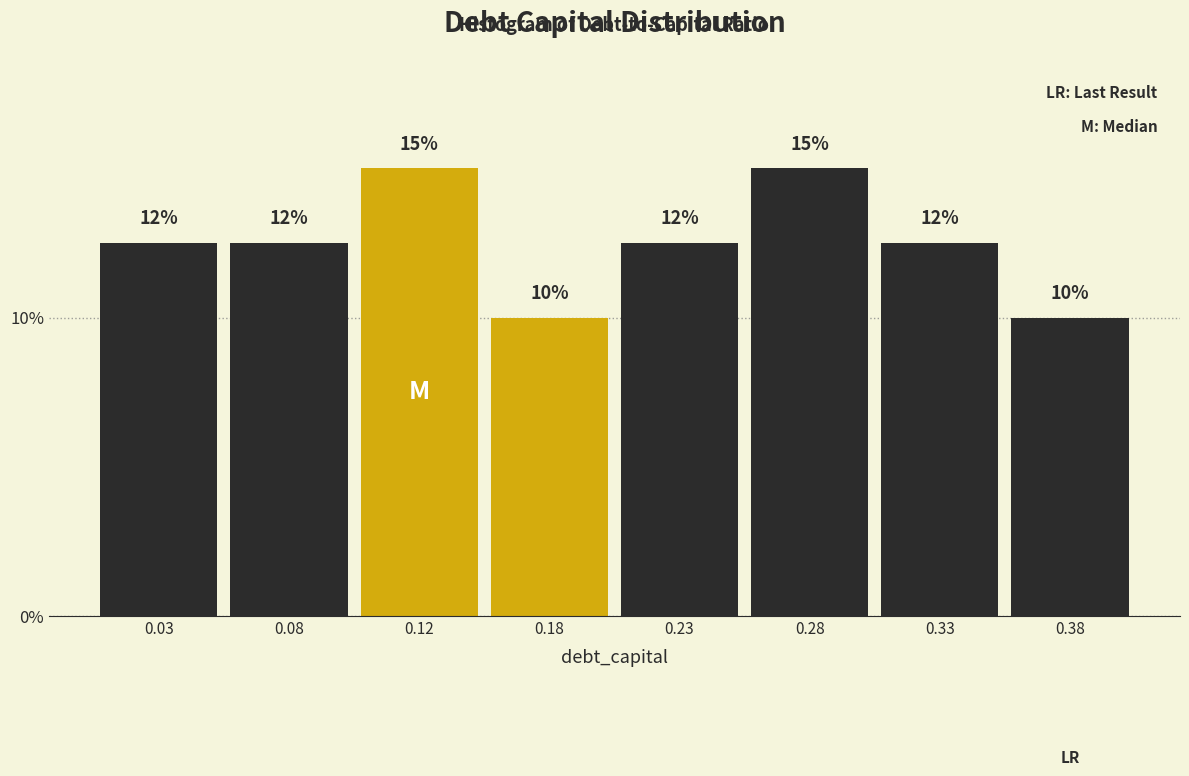

What is the difference between the maximum and minimum values?

5.0